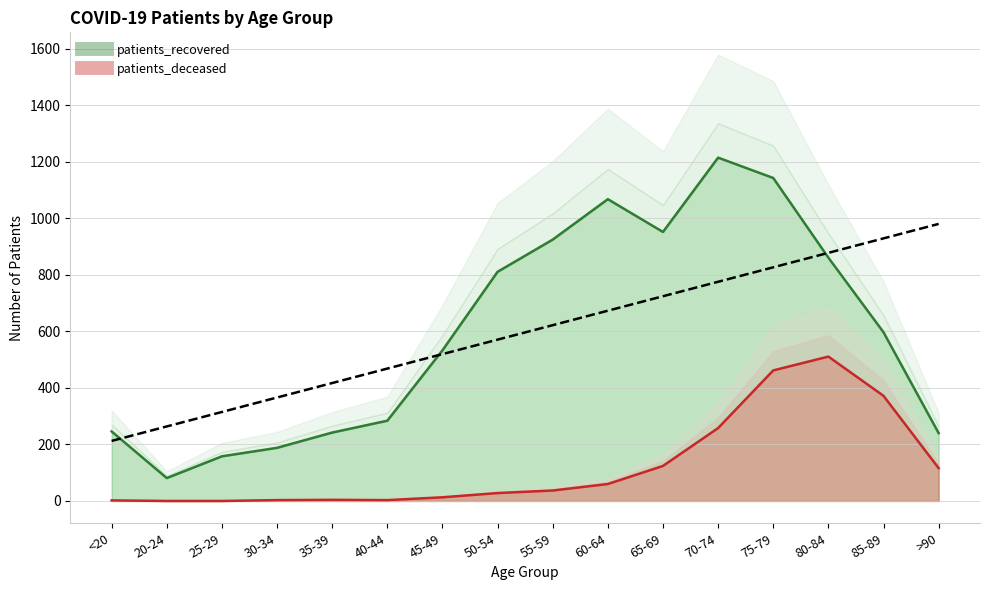

Which series has the largest total across all categories?

patients_recovered